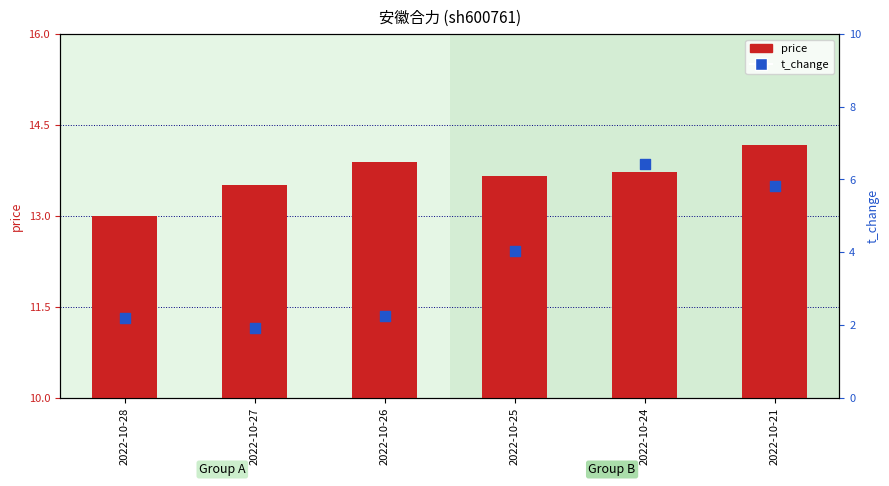

Which series has the widest spread of Y values?

t_change